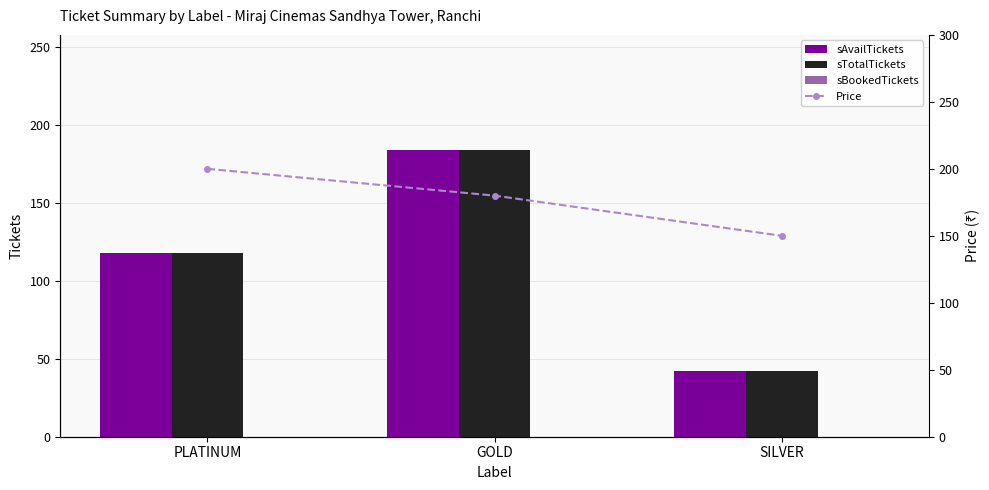

At which label does Price first exceed 180?

PLATINUM